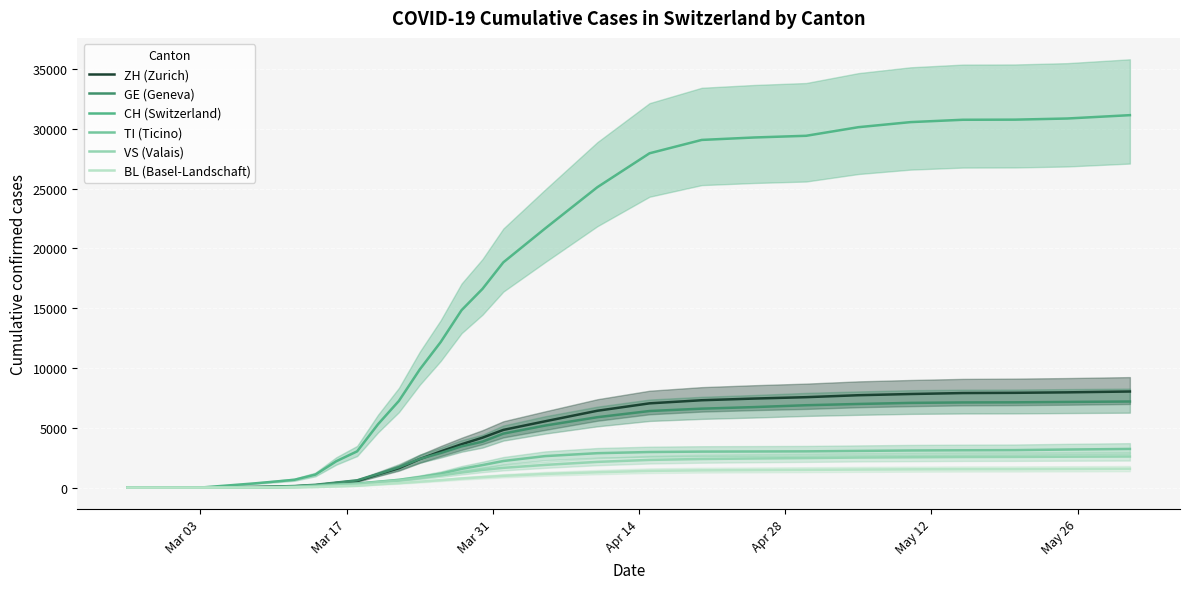

How many values in TI (Ticino) are above zero?

25